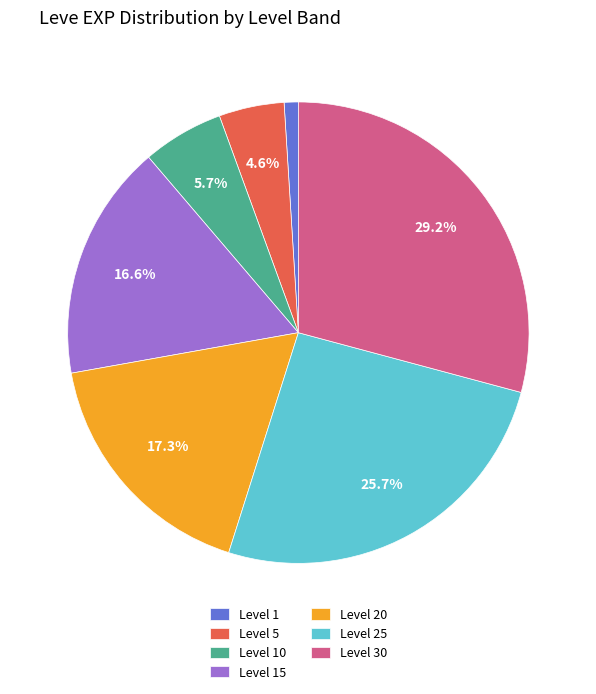

Between Level 10 and Level 25, which is larger?

Level 25